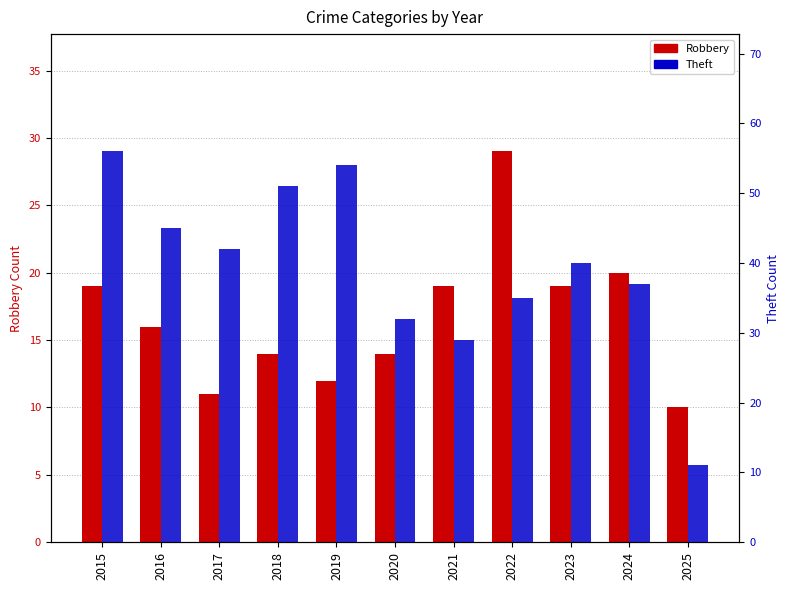

What is the minimum value shown in the chart?

10